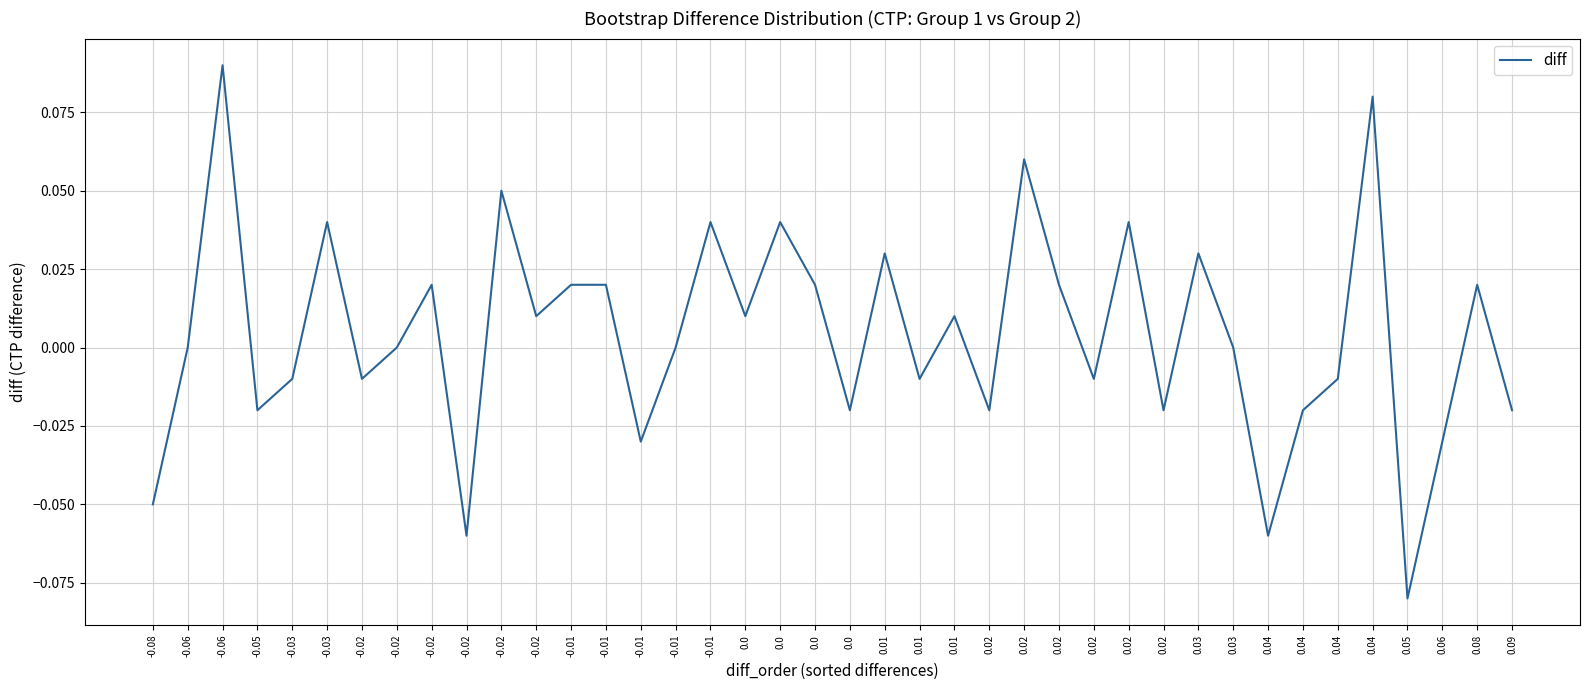

Does the chart have visible grid lines?

Yes